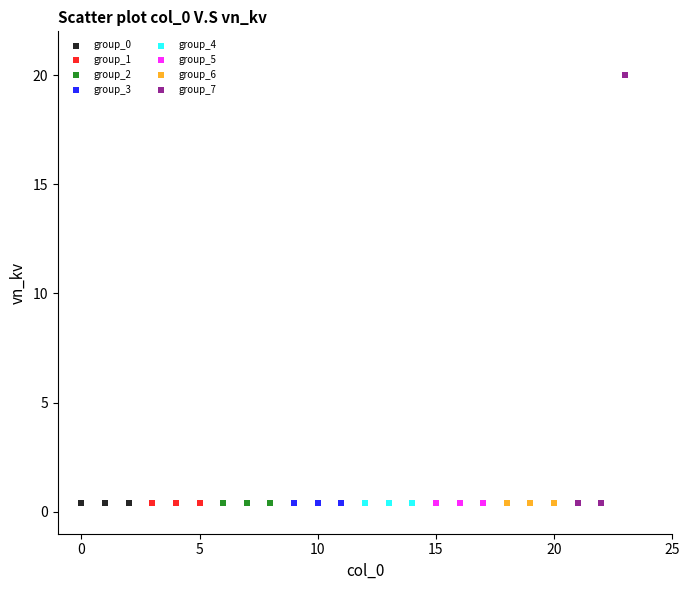

Which series contains the highest Y value?

group_7